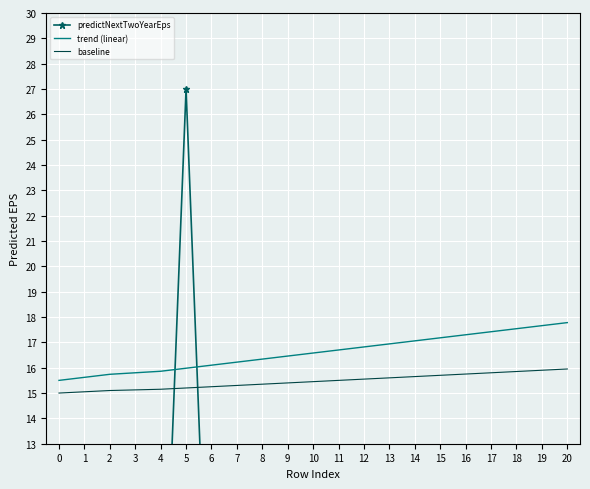

The value of baseline at 9 is 15.4. True or false?

True